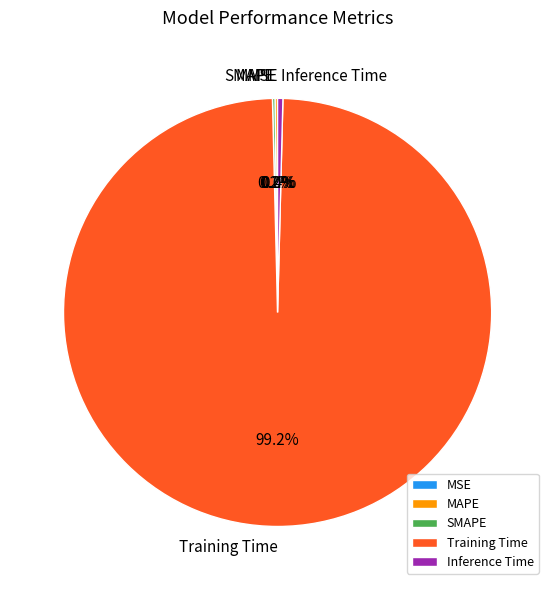

Is it true that Training Time is 89% of the pie?

False